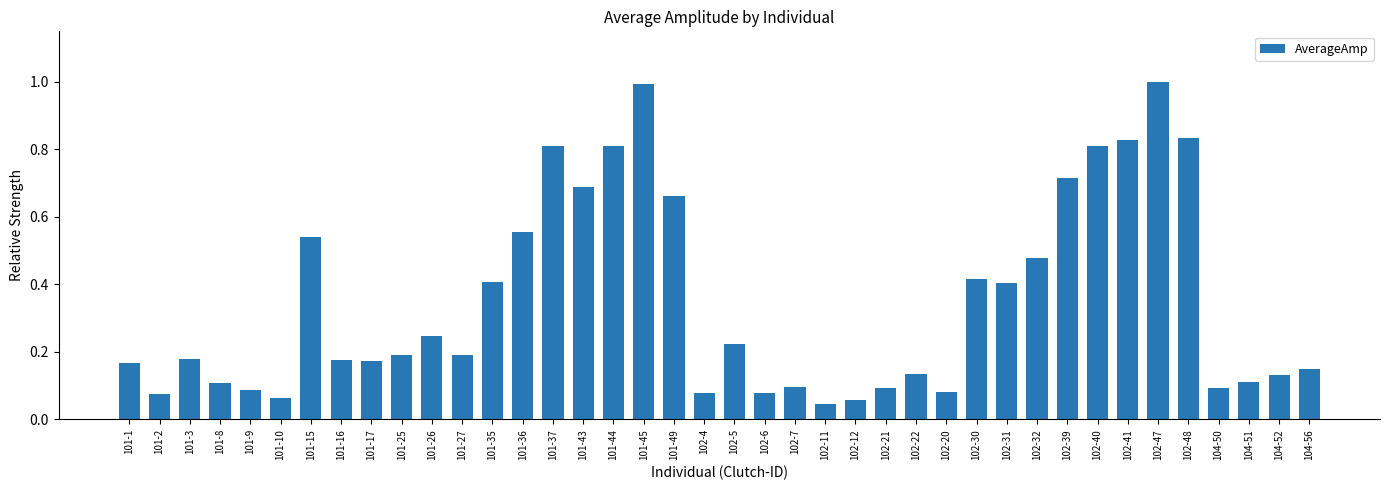

Is it true that the value at 101-3 is 0.1?

False